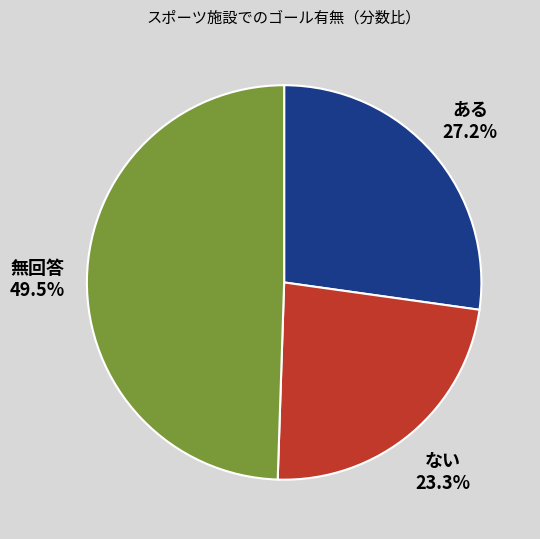

Is there a majority slice in this chart?

No